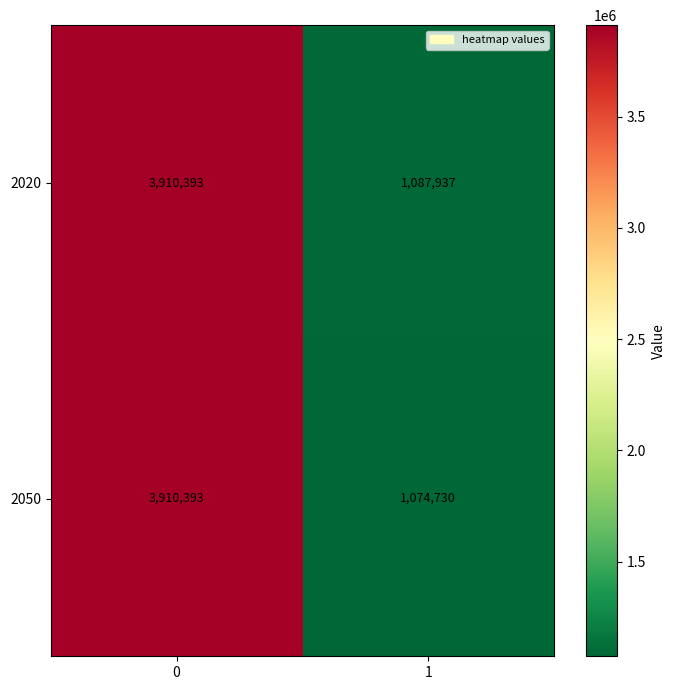

Which series has the largest total across all categories?

2020